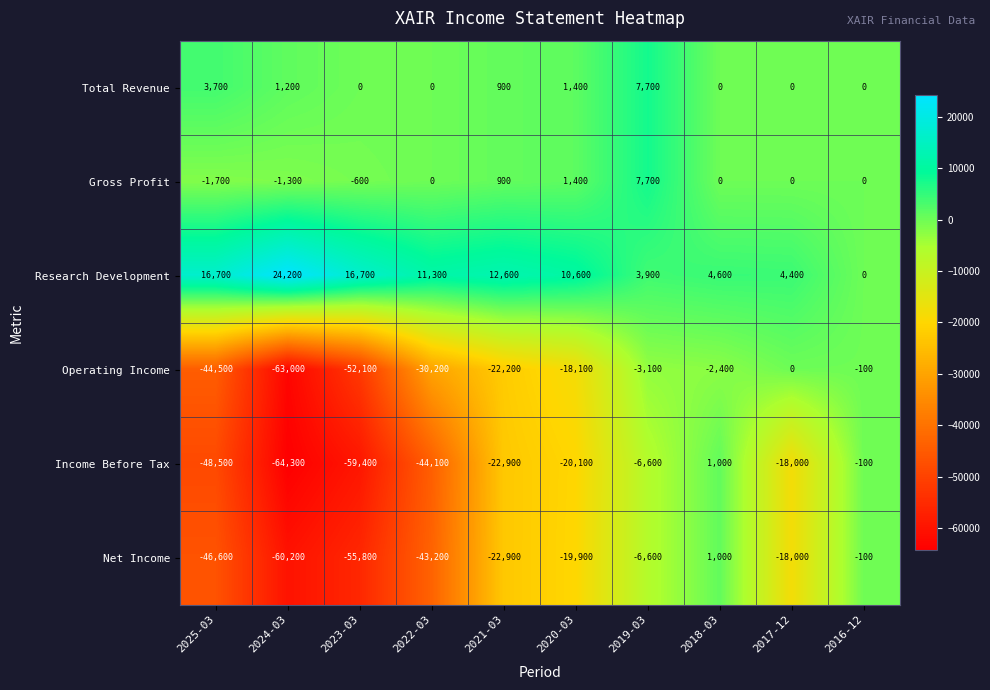

Between 2025-03 and 2019-03, which series saw the biggest shift?

Income Before Tax